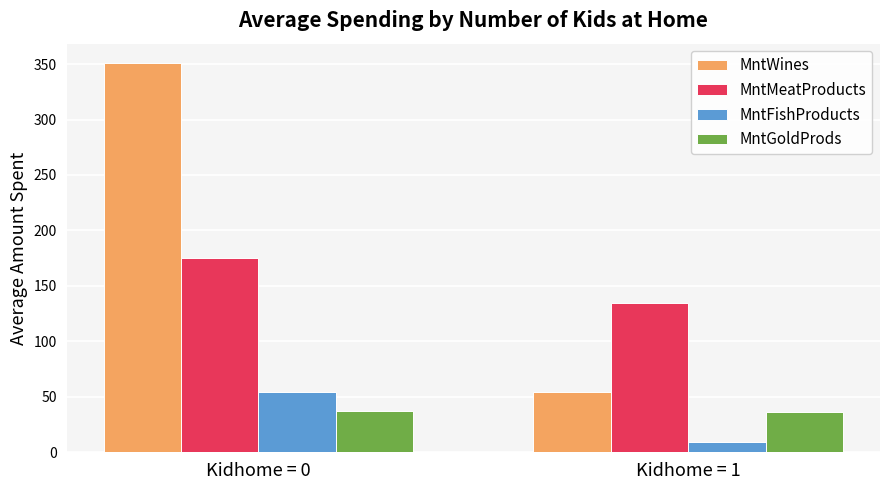

What is the sum of the MntMeatProducts values at Kidhome = 0 and Kidhome = 1?

309.9